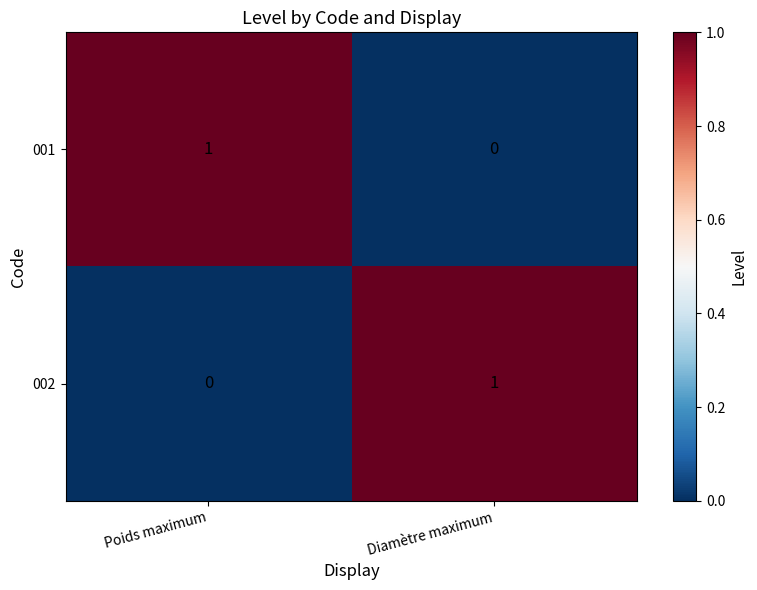

Which category has the lowest value in the 001 series?

Diamètre maximum